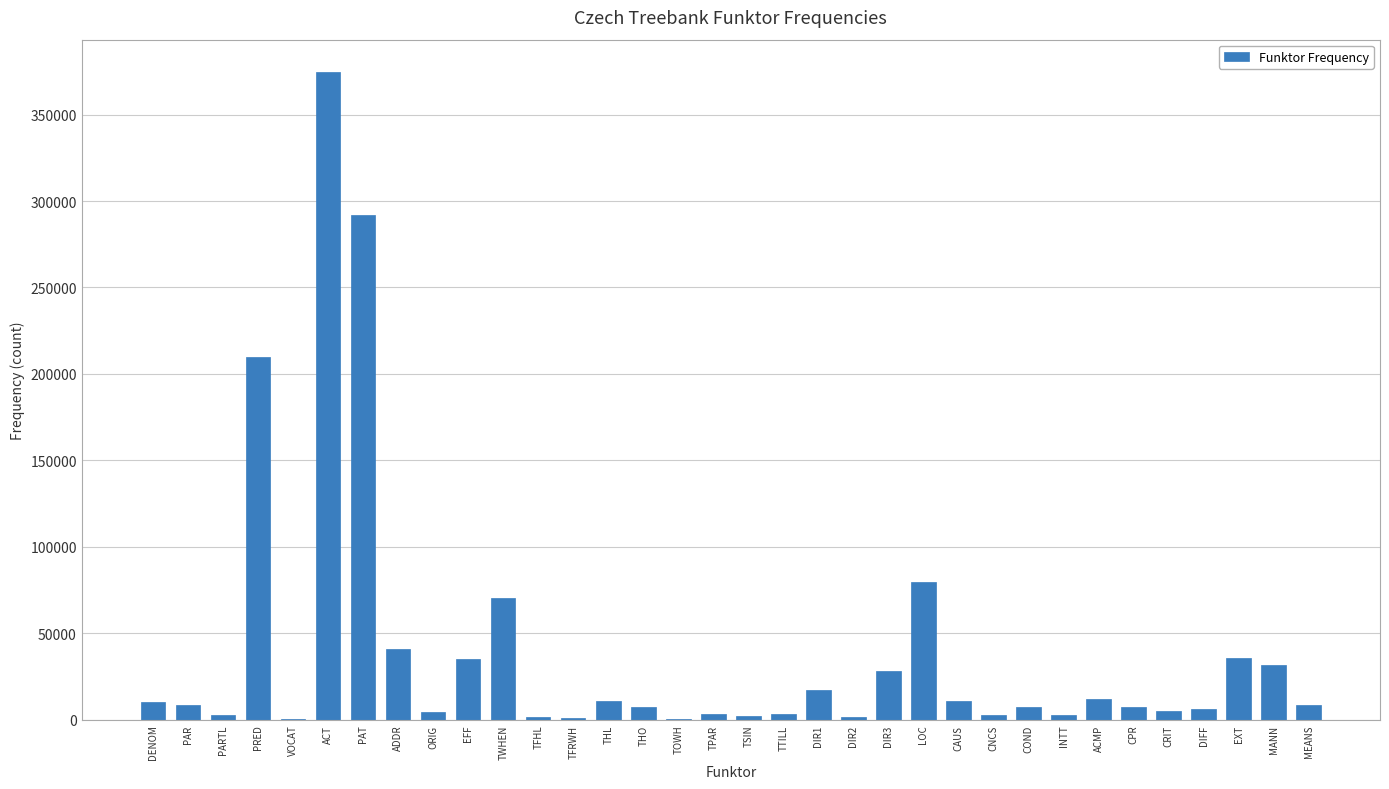

Which category has the highest value across all series?

ACT